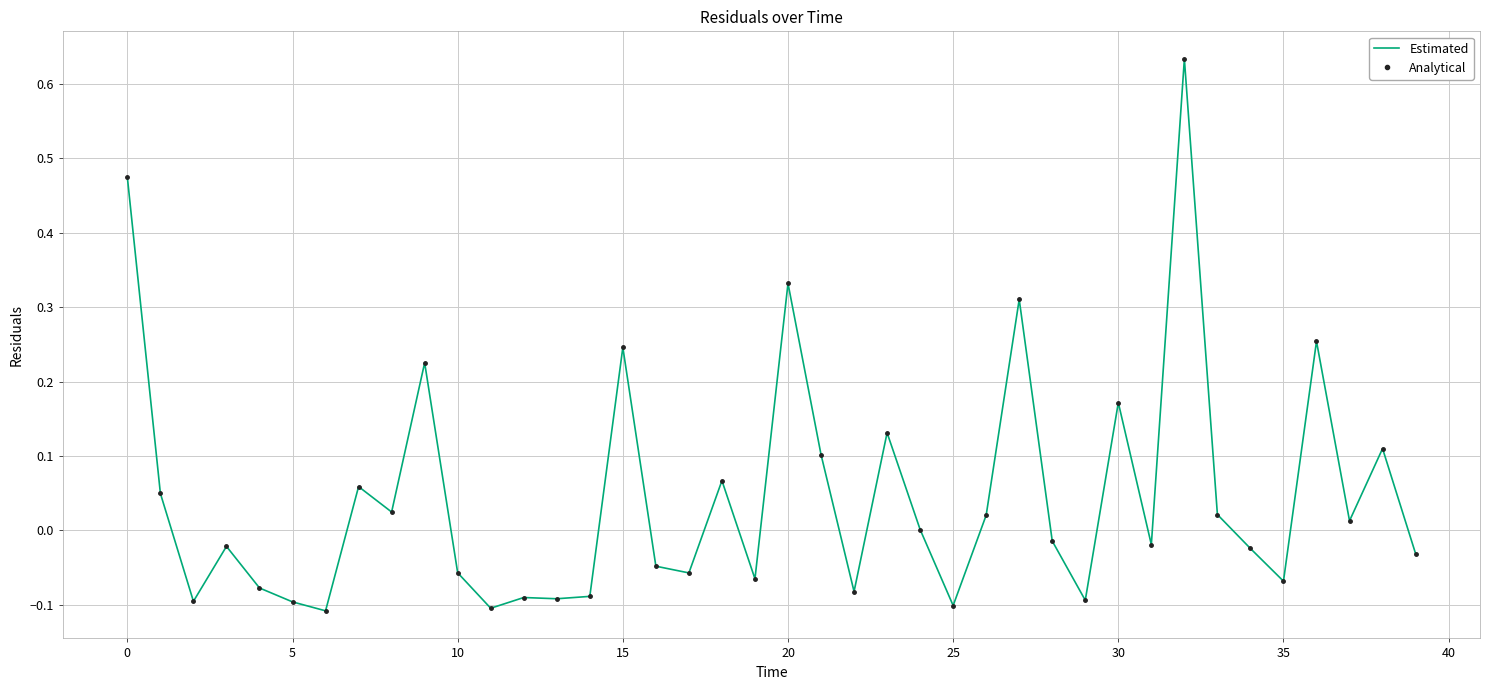

What are all the series names shown in the legend?

Estimated, Analytical